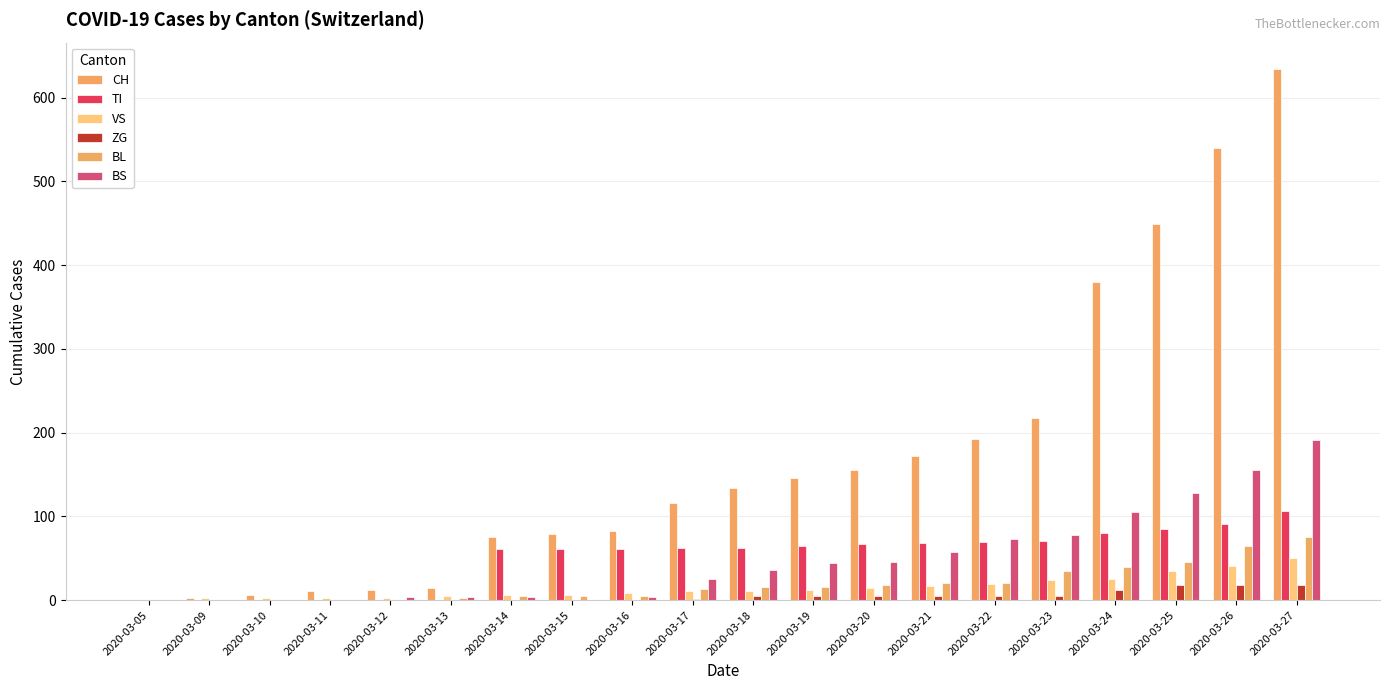

What is the difference between the maximum and minimum values in the VS series?

50